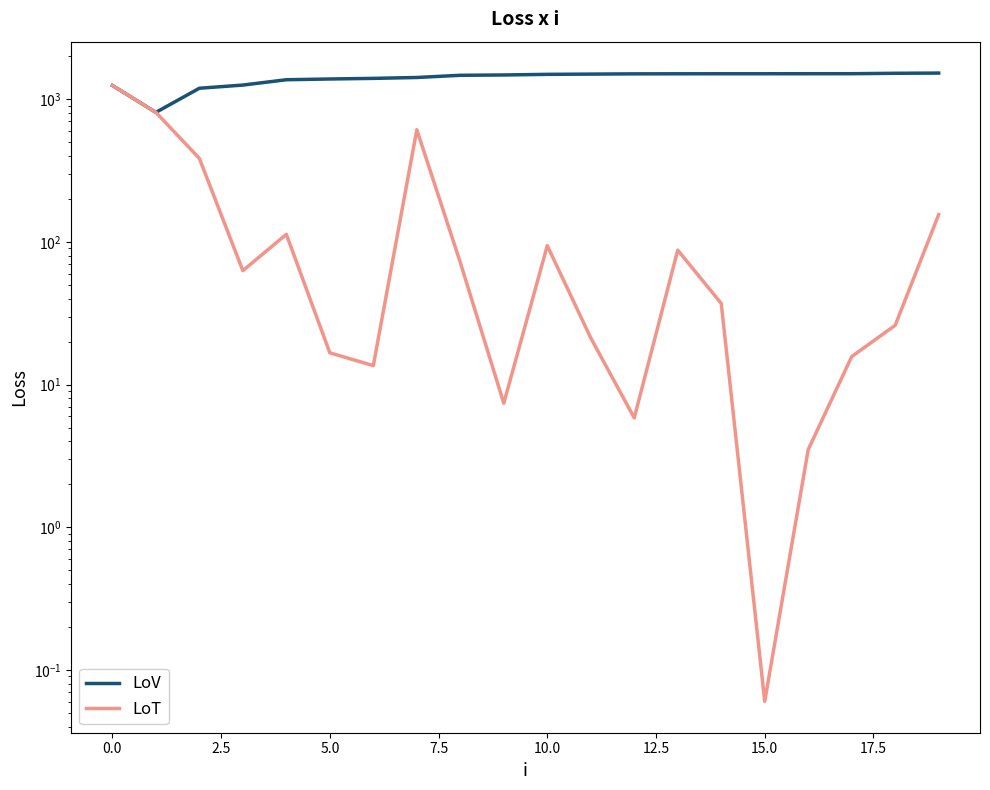

How many lines are shown in the chart?

2